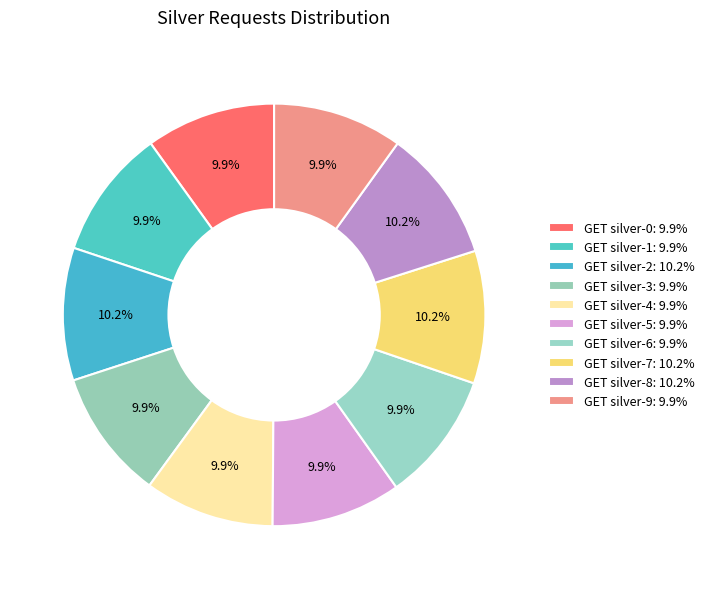

What percentage is the GET silver-2 slice, to the nearest percent?

10%